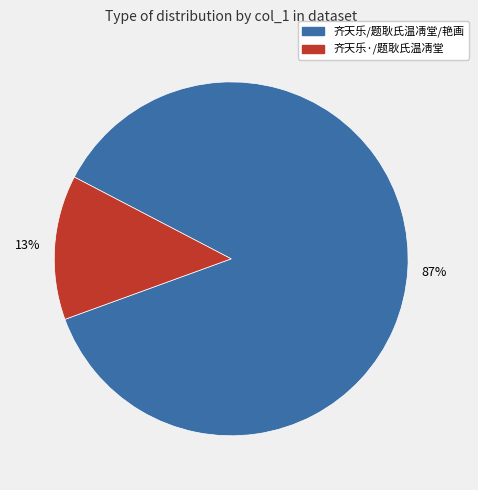

Which has a higher value, 齐天乐/题耿氏温凊堂/艳画 or 齐天乐·/题耿氏温凊堂?

齐天乐/题耿氏温凊堂/艳画